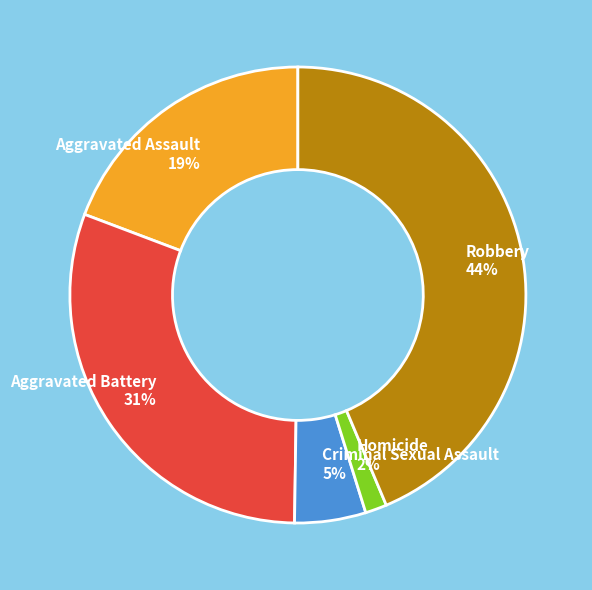

To the nearest percent, what is the average slice percentage?

20%